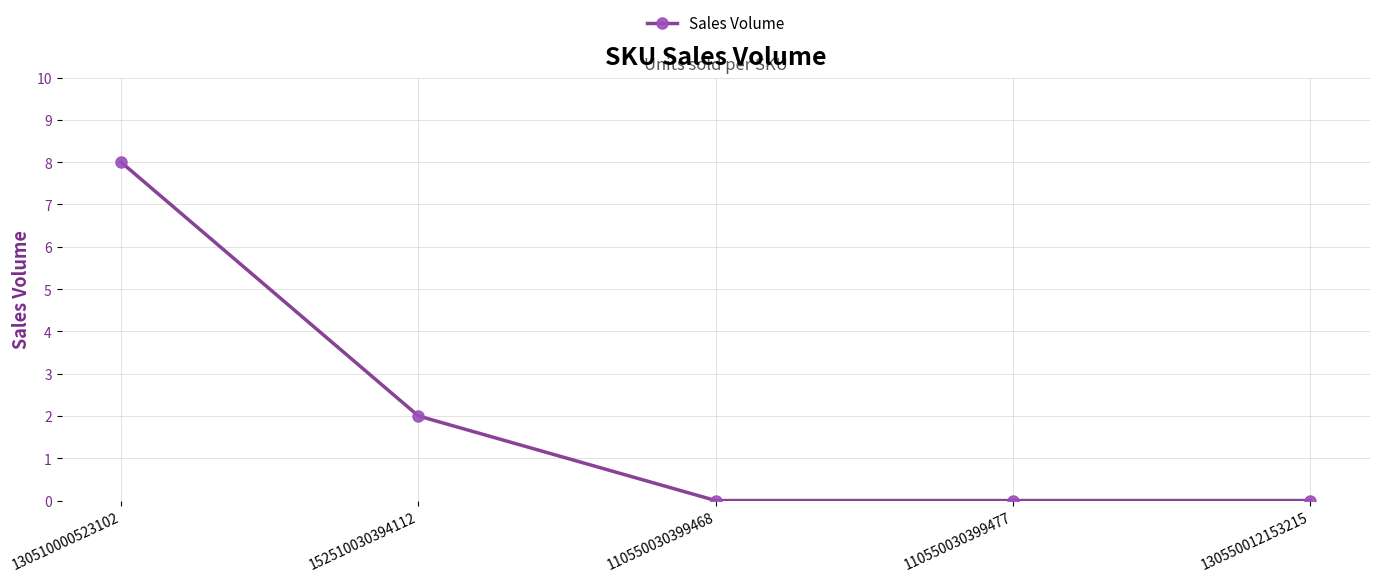

What is the change in value from 130510000523102 to 152510030394112?

-6